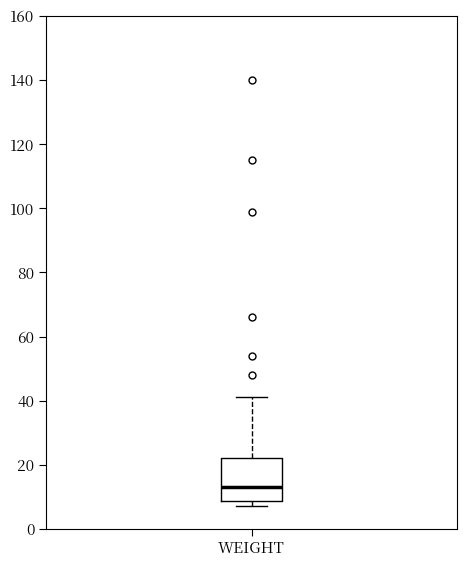

Where is the upper edge of the box for WEIGHT on the y-axis? The values are not printed on the chart, so give them approximately, as read against the axis.

22